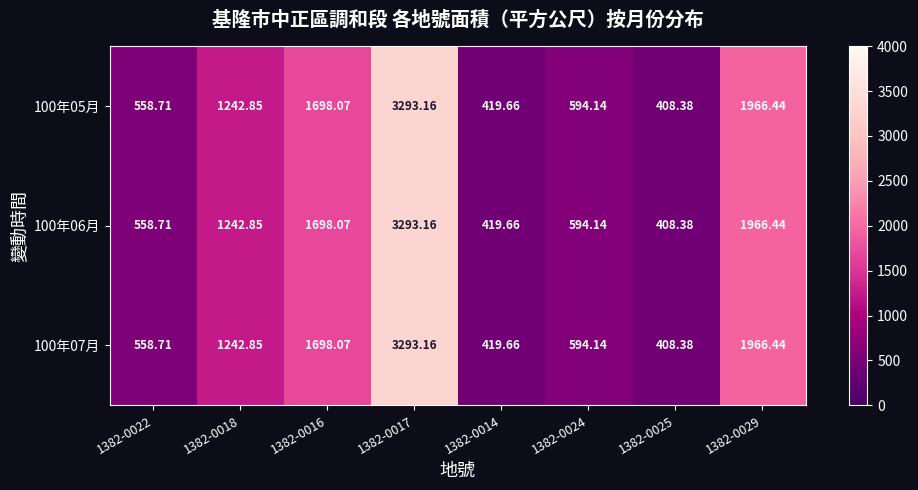

How many series are shown in this chart?

3